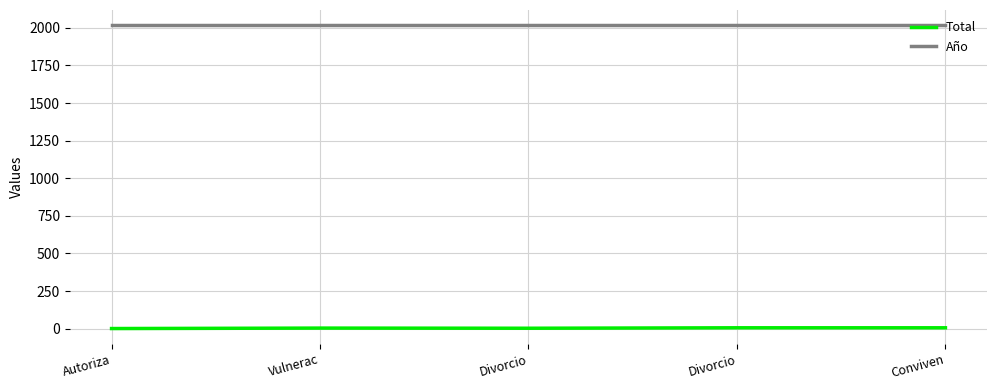

What is the value of the Total point at the 4th from the left?

3